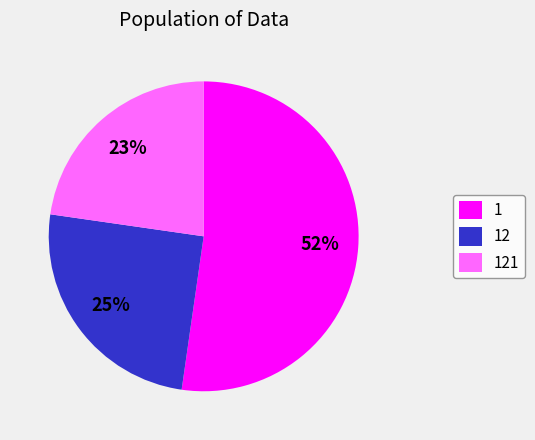

How many segments does this pie chart have?

3